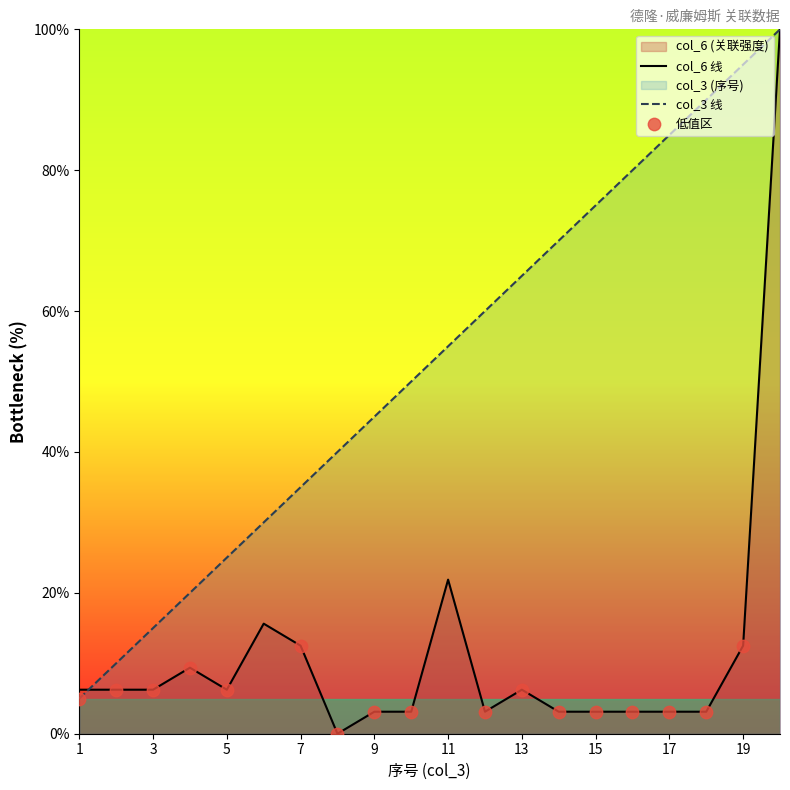

Which series contains the lowest Y value?

col_6